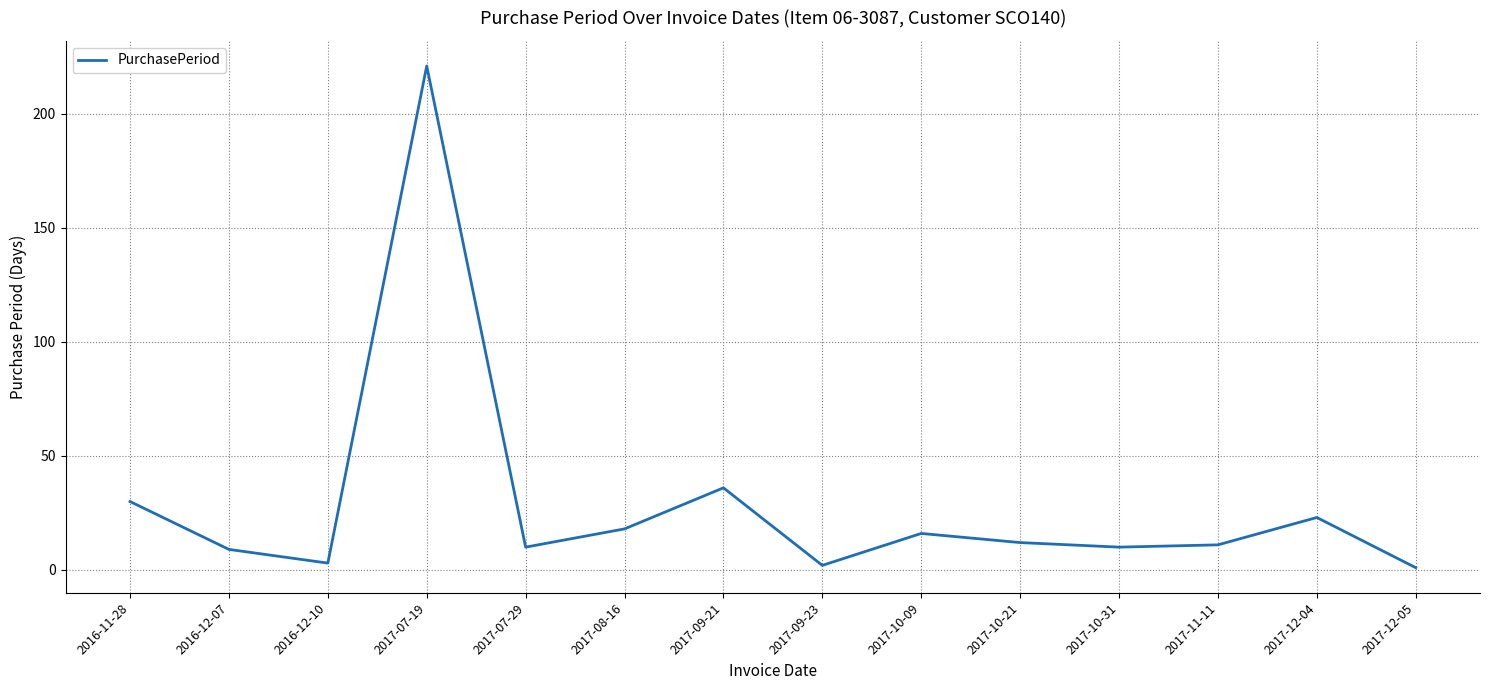

What position from the right is 2017-07-29?

10